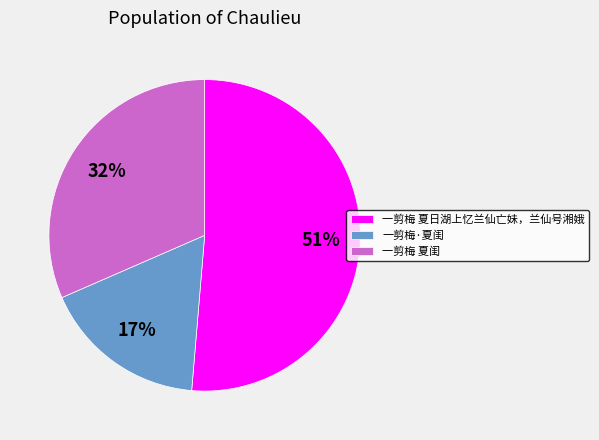

True or false: 一剪梅 夏闺 accounts for 32% of the total.

True